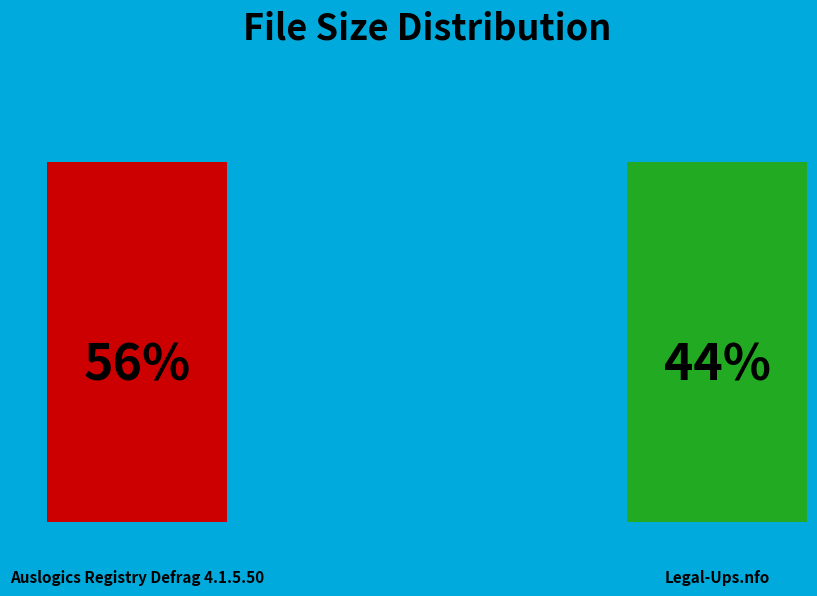

How many slices are in this pie chart?

2